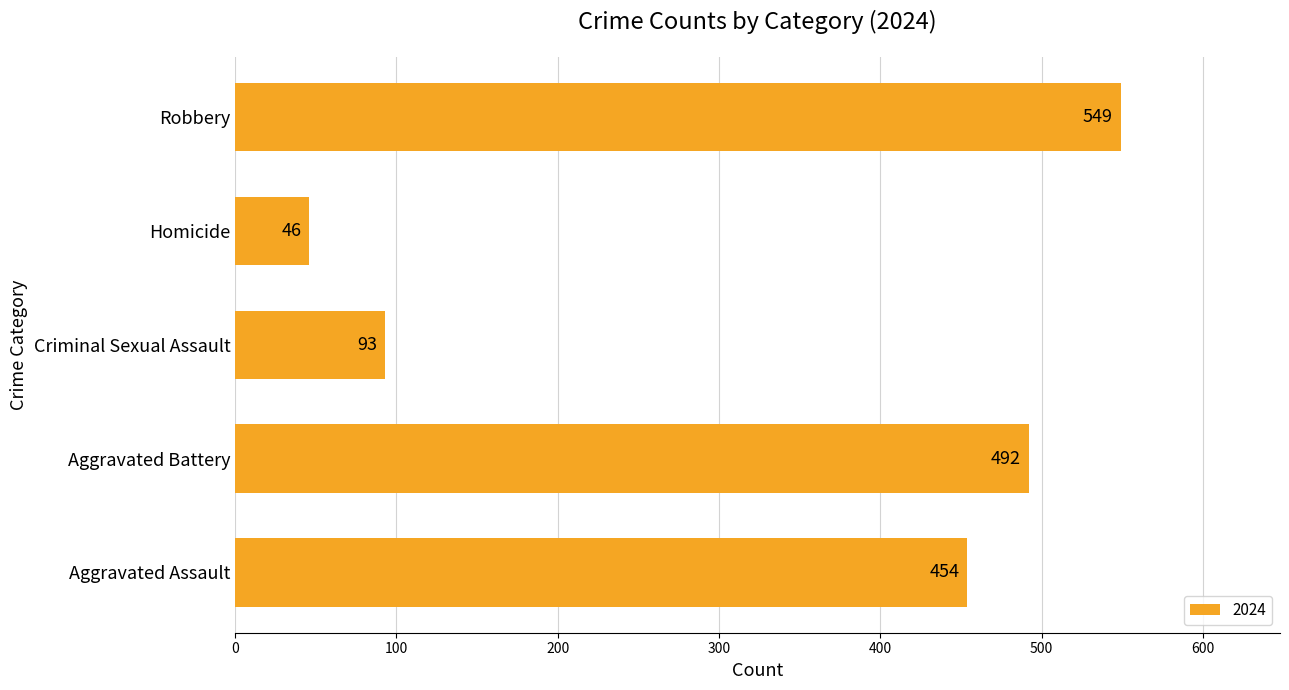

Approximately how many times larger is the value at Criminal Sexual Assault compared to Aggravated Battery?

0.2